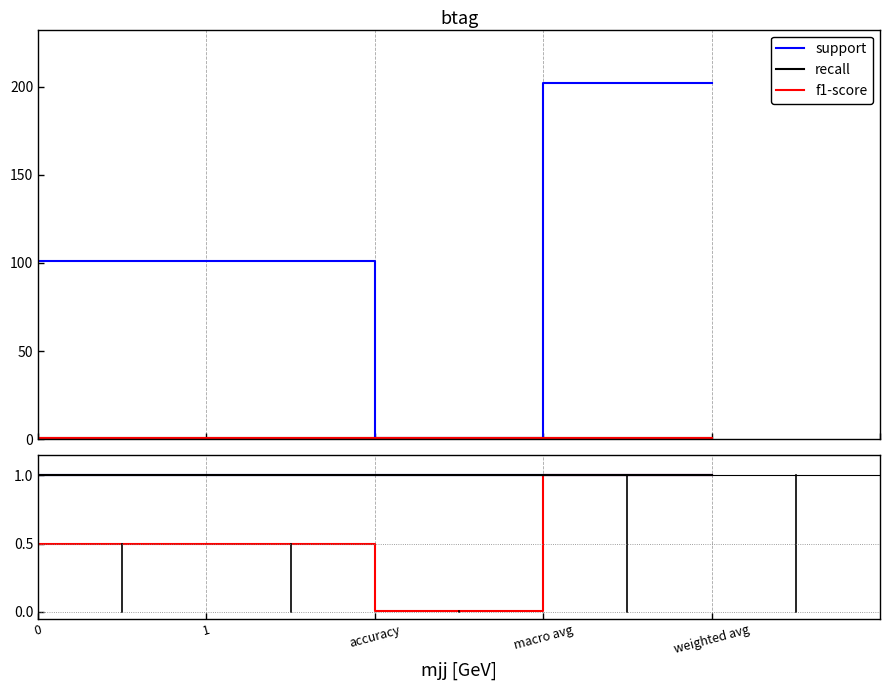

Rank the series by their maximum value, from highest to lowest.

support, recall, f1-score, support ratio